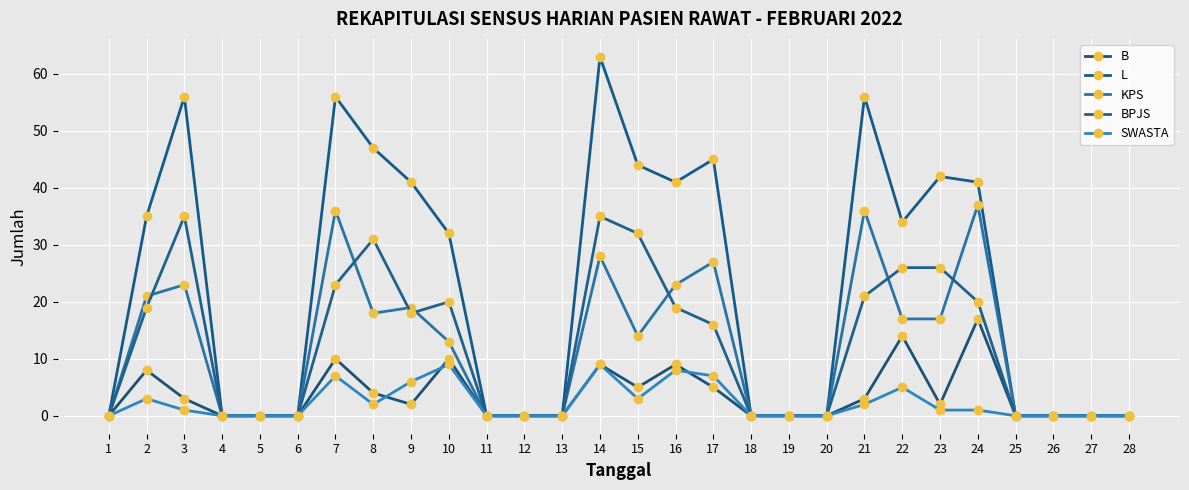

Which series has the widest spread of values?

L